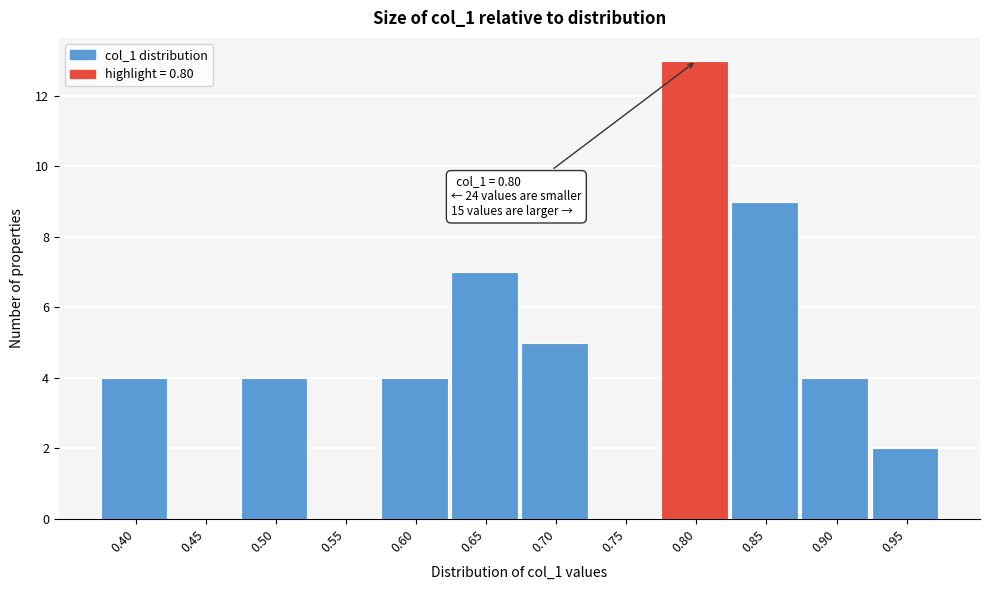

Reading right to left, transcribe all the data shown in this chart.

0.95=2	0.90=4	0.85=9	0.80=13	0.75=0	0.70=5	0.65=7	0.60=4	0.55=0	0.50=4	0.45=0	0.40=4